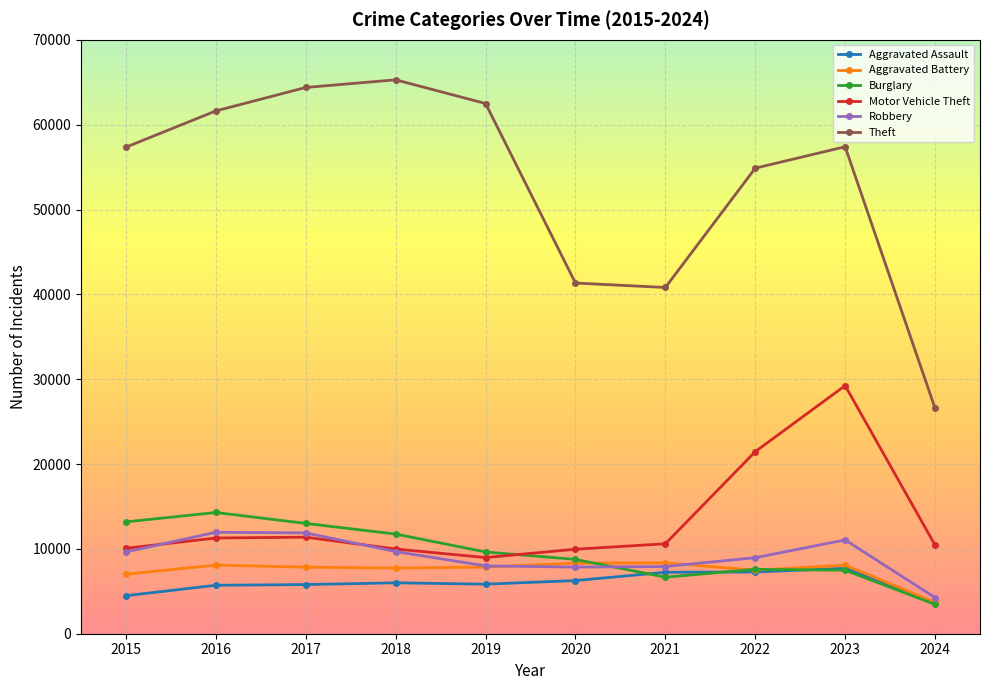

What is the spread (max minus min) of values at 2018?

59288